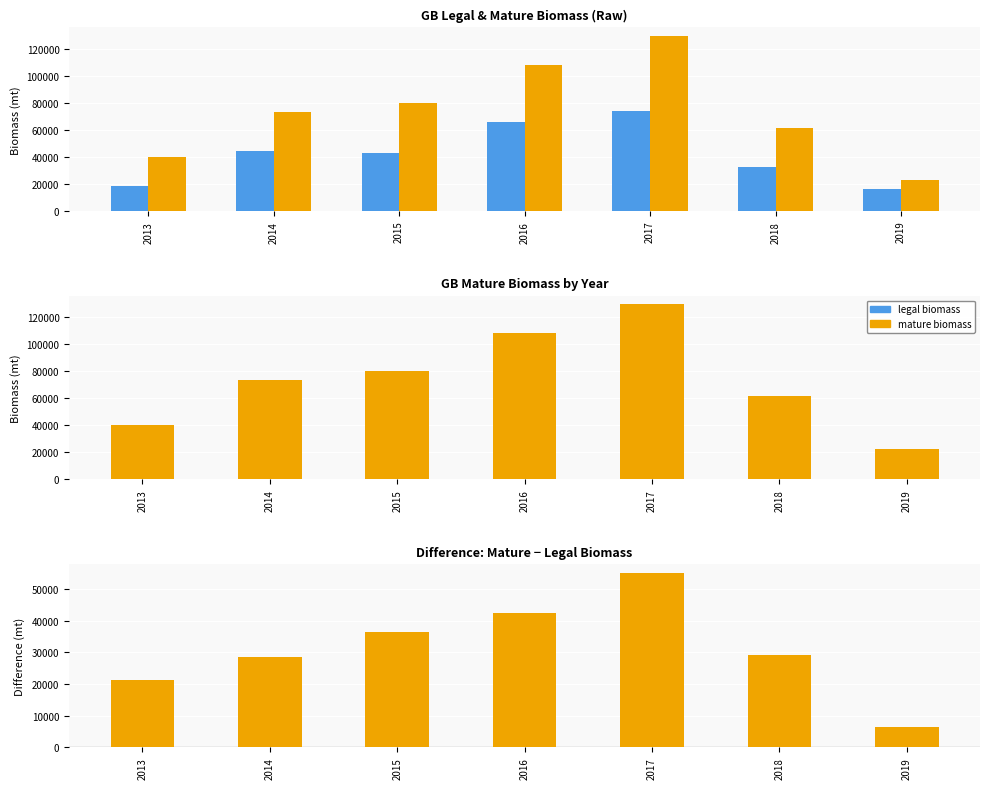

At which category is the sum across all series the highest?

2017